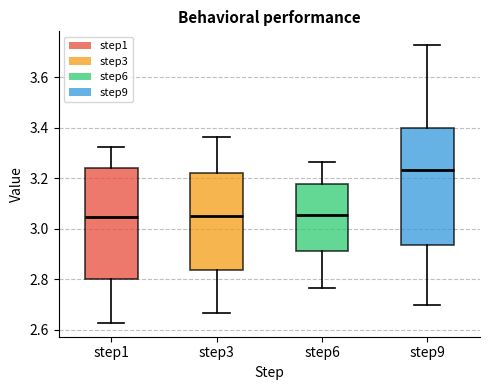

Reading left to right, read every box against the y-axis: the position of its median line, the range the box covers, and the ends of its whiskers. The values are not printed on the chart, so give them approximately, as read against the axis.

step1: median 3.04, box 2.80 to 3.24, whiskers 2.62 to 3.32
step3: median 3.06, box 2.84 to 3.22, whiskers 2.66 to 3.36
step6: median 3.06, box 2.92 to 3.18, whiskers 2.76 to 3.26
step9: median 3.24, box 2.94 to 3.40, whiskers 2.70 to 3.72